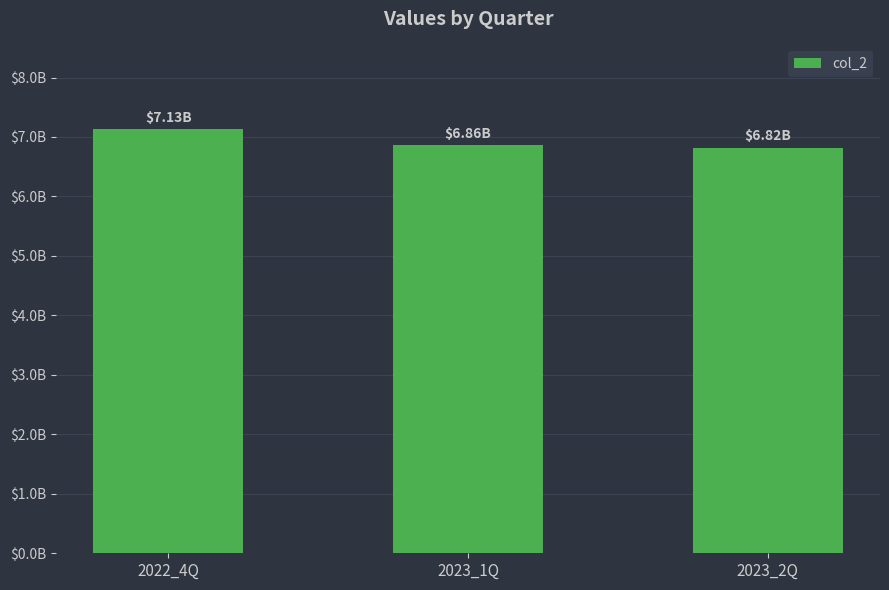

What value does the data have at 2022_4Q?

7130200850